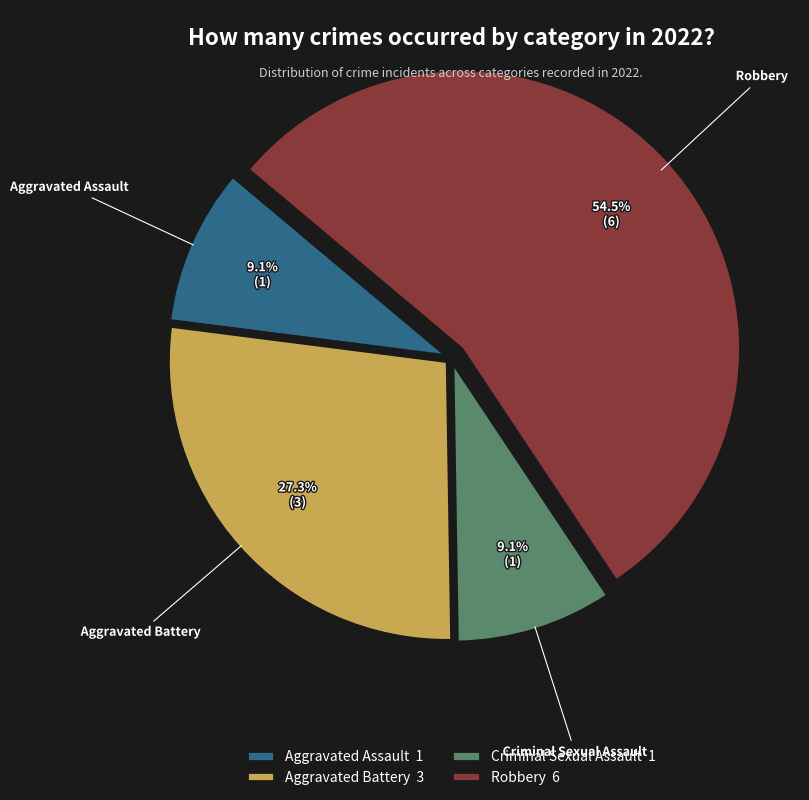

What is the total percentage of Criminal Sexual Assault 1 and Robbery 6?

63.6%